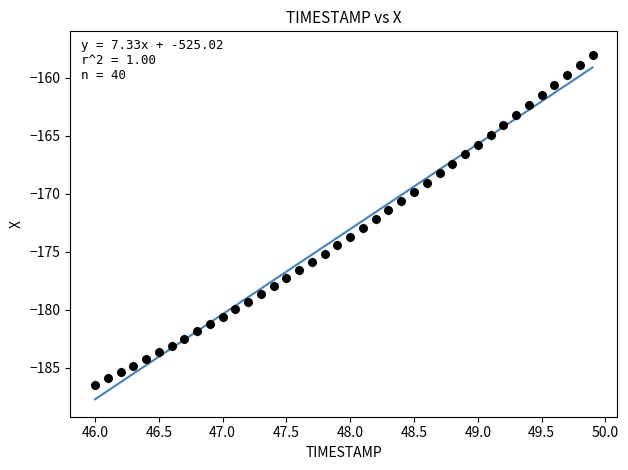

What is the range of X values (max minus min)?

3.9